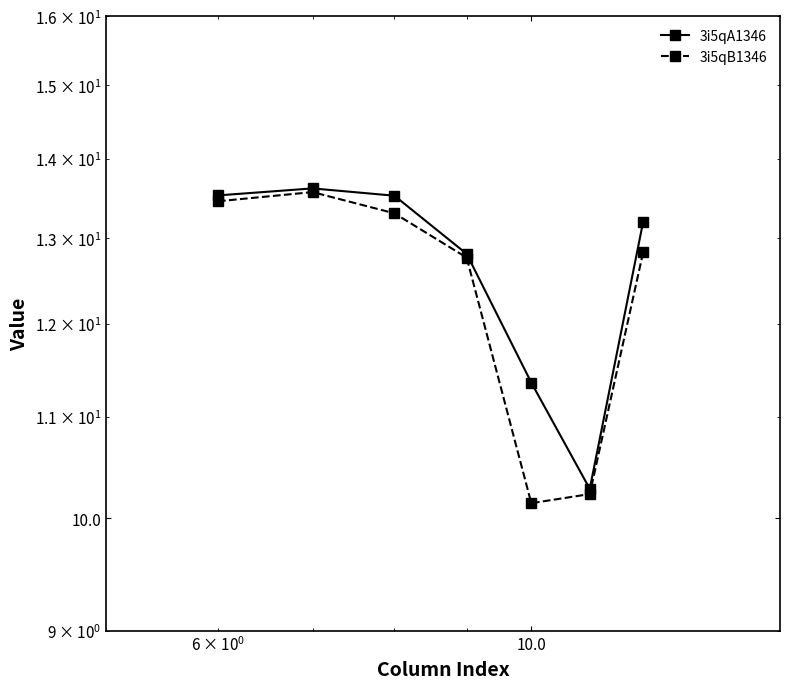

What is the highest value of the 3i5qB1346 series?

13.6